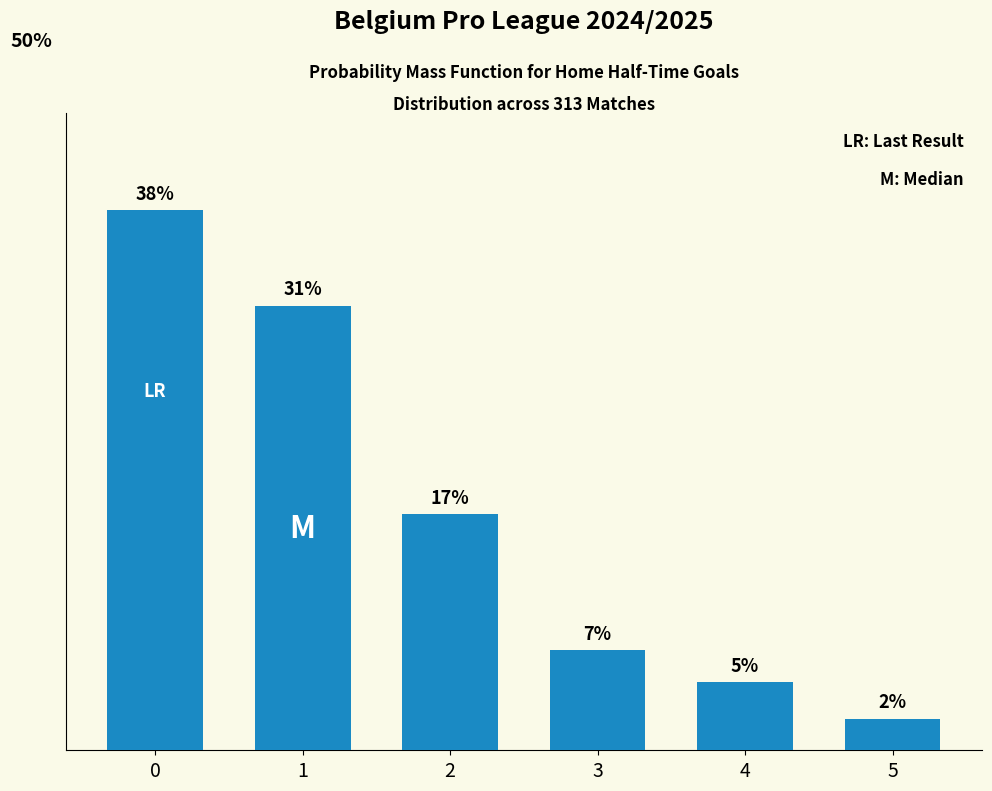

What is the average value?

16.7